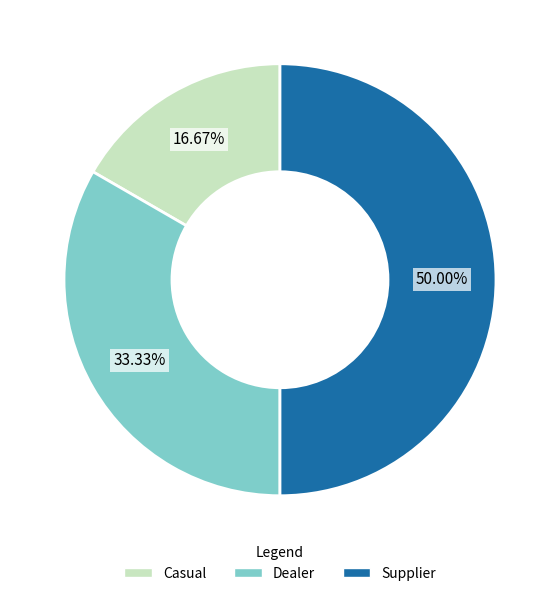

Which has a higher value, Dealer or Casual?

Dealer